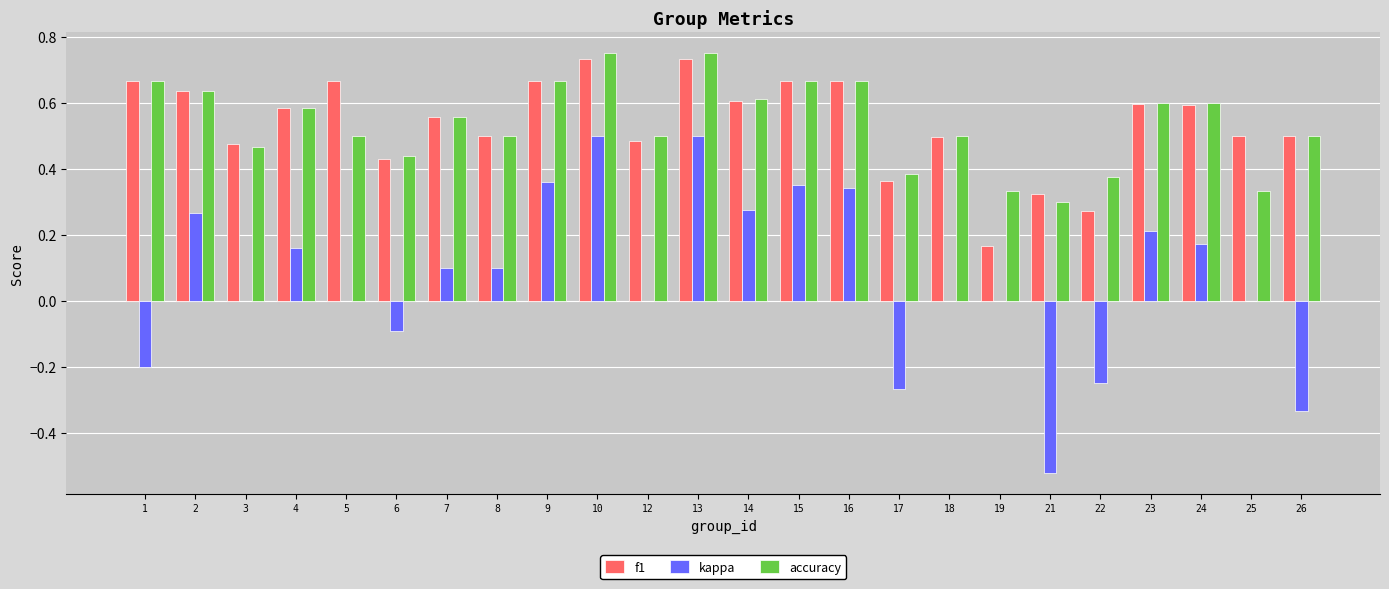

What is the sum of all f1 values?

12.9